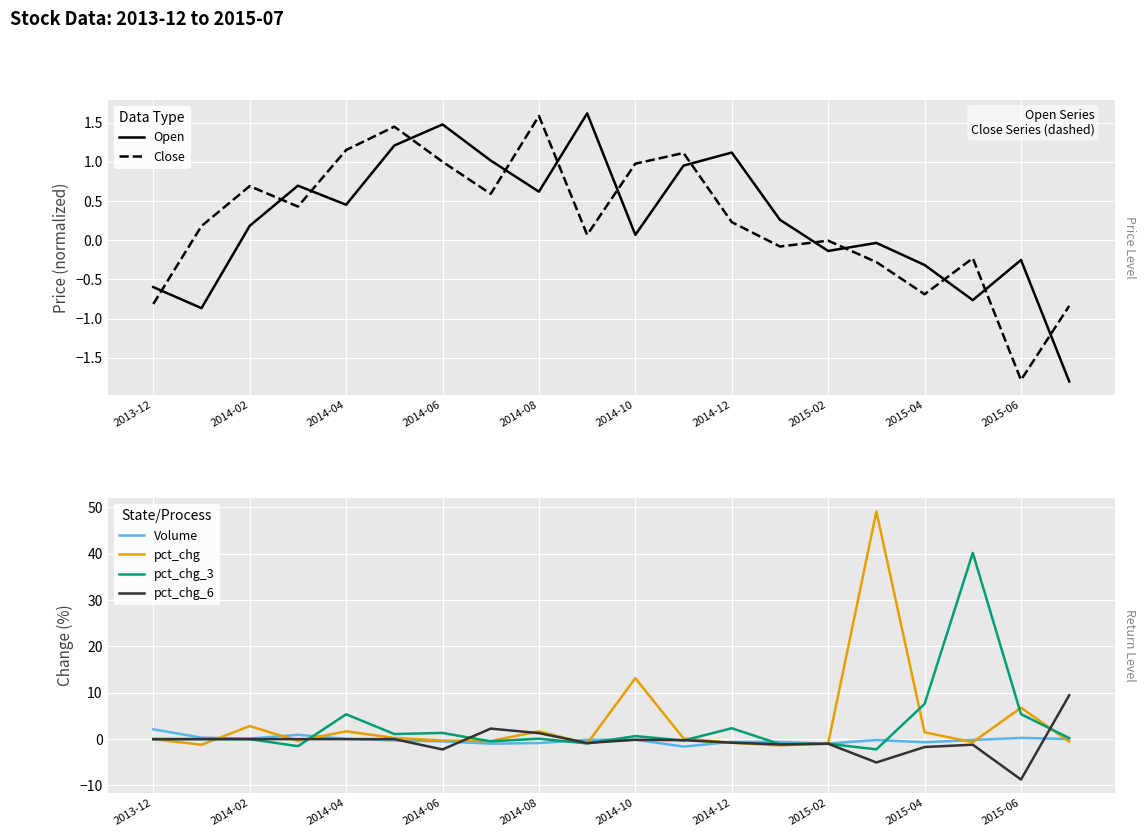

What are all the series names shown in the legend?

Open, Close, Volume, pct_chg, pct_chg_3, pct_chg_6